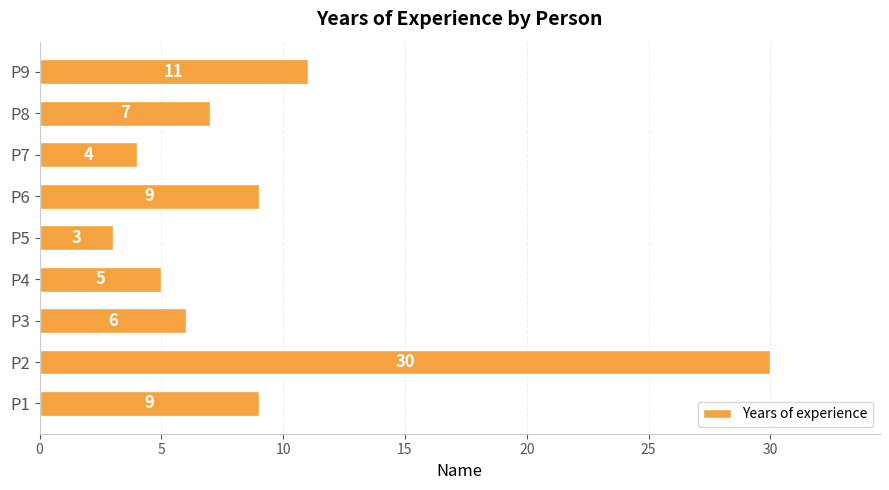

How many values are below 7?

4